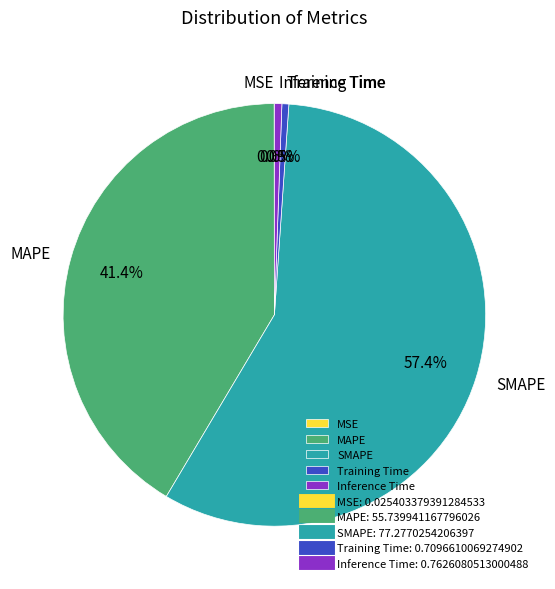

How much of the chart is everything except Training Time?

99.5%